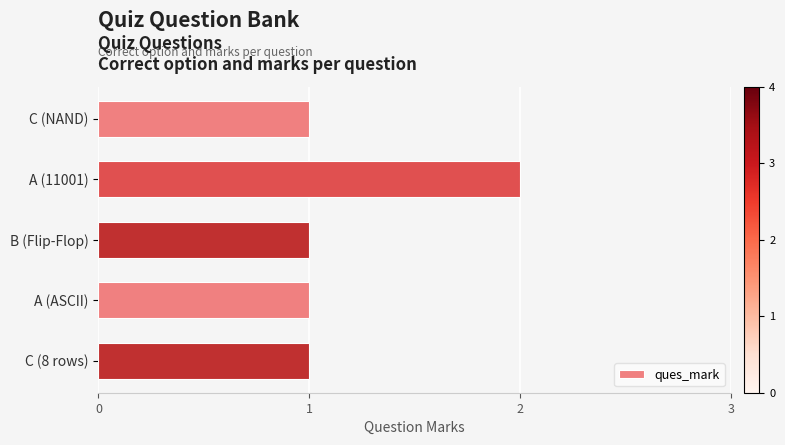

Reading bottom to top, extract all data points from this chart.

1	1	1	2	1